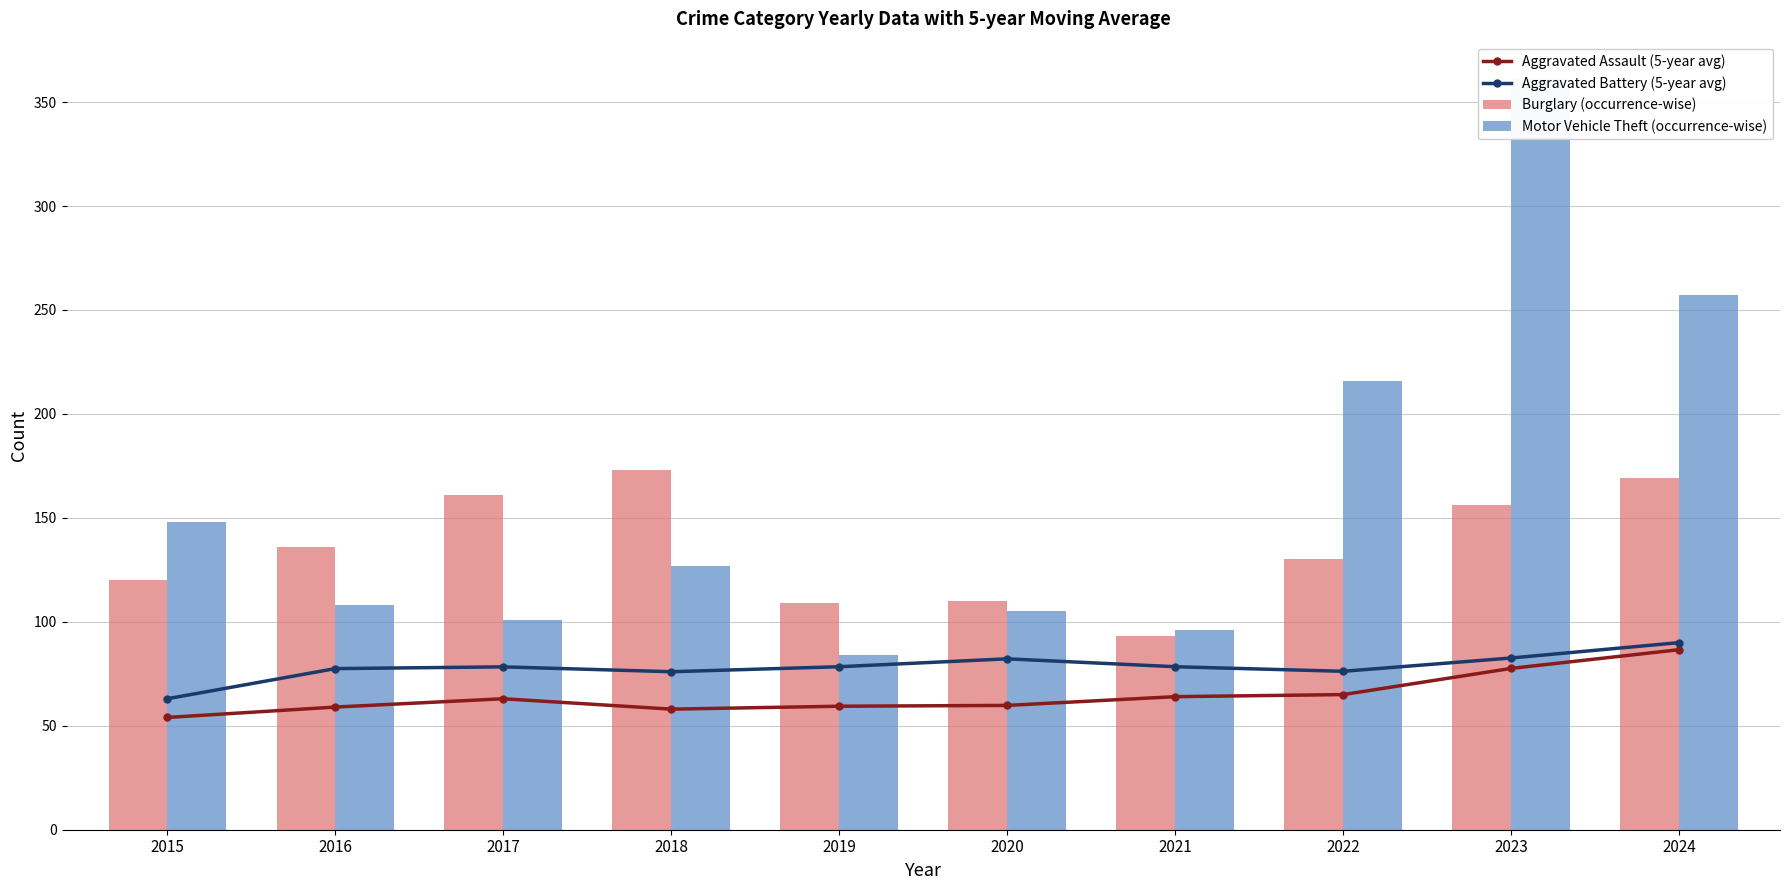

How many series are shown in this chart?

4